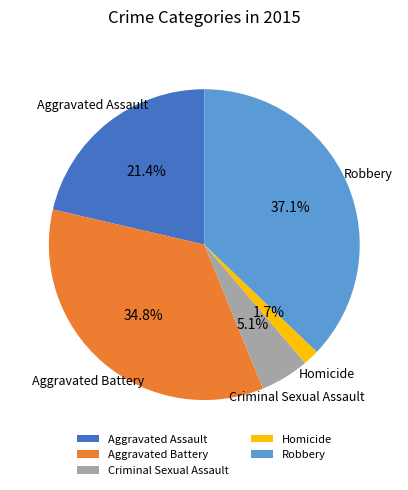

How many segments does this pie chart have?

5